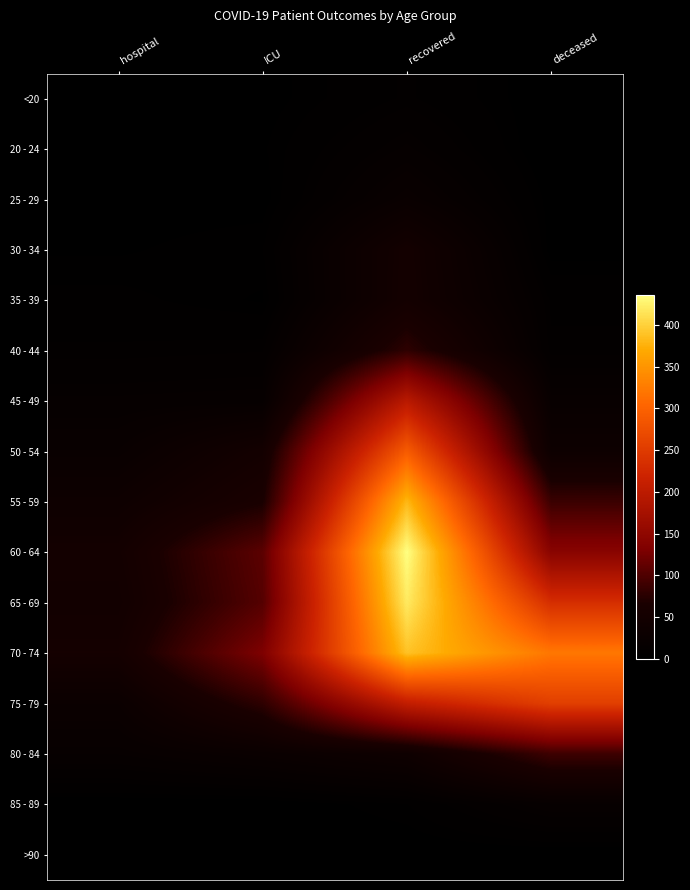

Reading left to right, transcribe all the data shown in this chart.

<20: hospital=1	ICU=2	recovered=9	deceased=1
20 - 24: hospital=3	ICU=3	recovered=16	deceased=0
25 - 29: hospital=2	ICU=2	recovered=26	deceased=2
30 - 34: hospital=3	ICU=5	recovered=50	deceased=2
35 - 39: hospital=6	ICU=3	recovered=51	deceased=8
40 - 44: hospital=9	ICU=10	recovered=79	deceased=9
45 - 49: hospital=16	ICU=17	recovered=196	deceased=22
50 - 54: hospital=24	ICU=50	recovered=291	deceased=35
55 - 59: hospital=37	ICU=65	recovered=381	deceased=87
60 - 64: hospital=50	ICU=108	recovered=436	deceased=142
65 - 69: hospital=46	ICU=104	recovered=419	deceased=233
70 - 74: hospital=53	ICU=131	recovered=389	deceased=321
75 - 79: hospital=29	ICU=79	recovered=207	deceased=255
80 - 84: hospital=19	ICU=27	recovered=38	deceased=89
85 - 89: hospital=1	ICU=1	recovered=5	deceased=18
>90: hospital=0	ICU=1	recovered=1	deceased=1